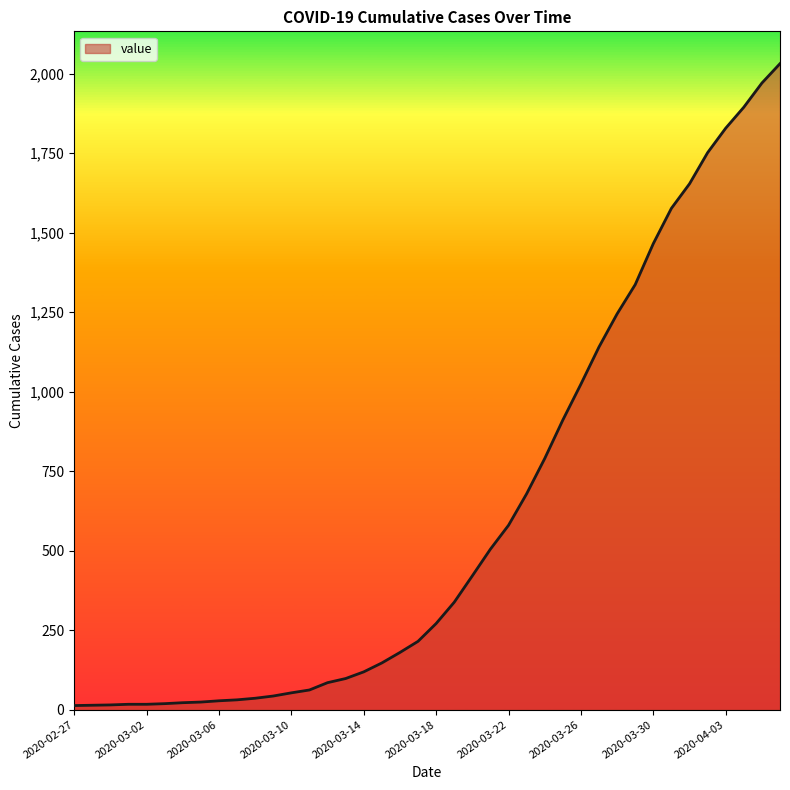

What is the maximum value shown in the chart?

2032